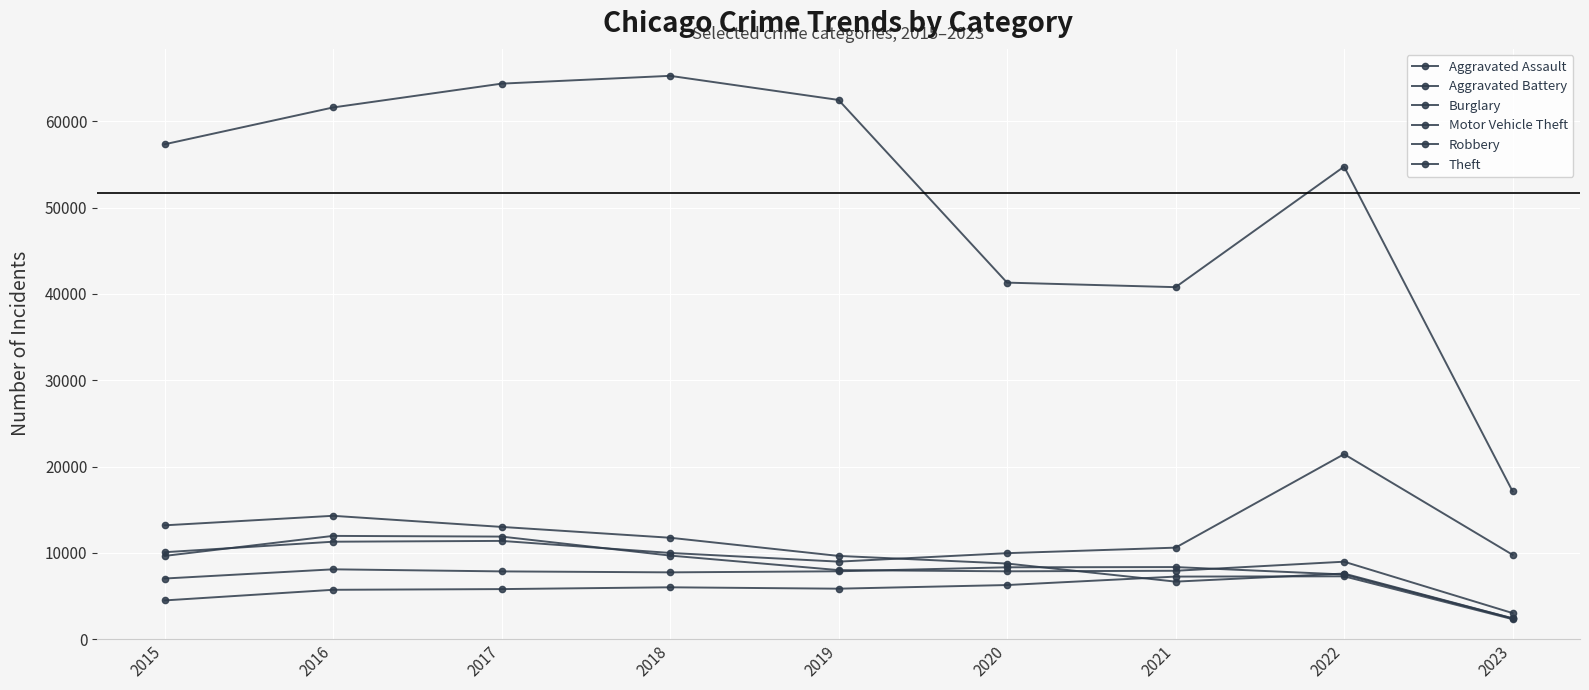

Between 2016 and 2023, which series saw the biggest shift?

Theft